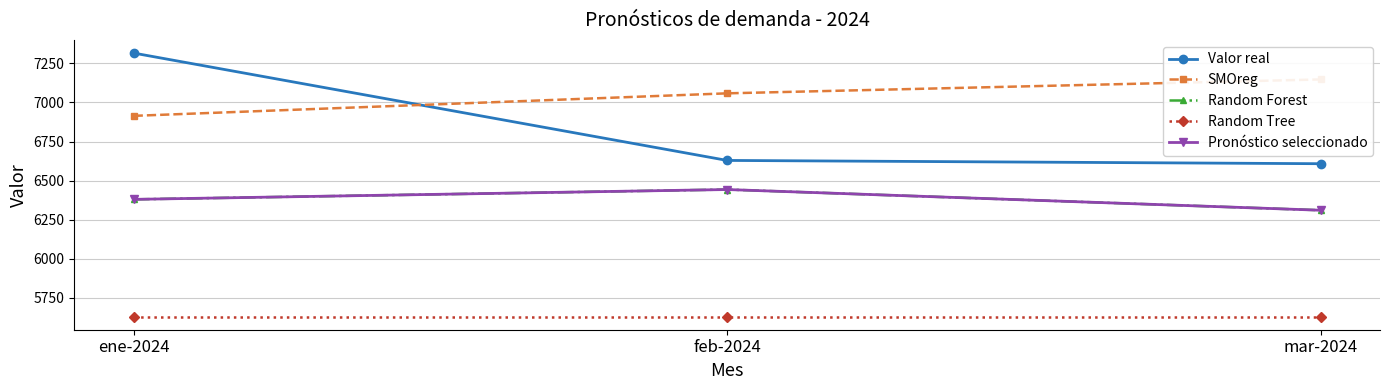

Is it true that Random Tree equals 5630.0 at mar-2024?

True